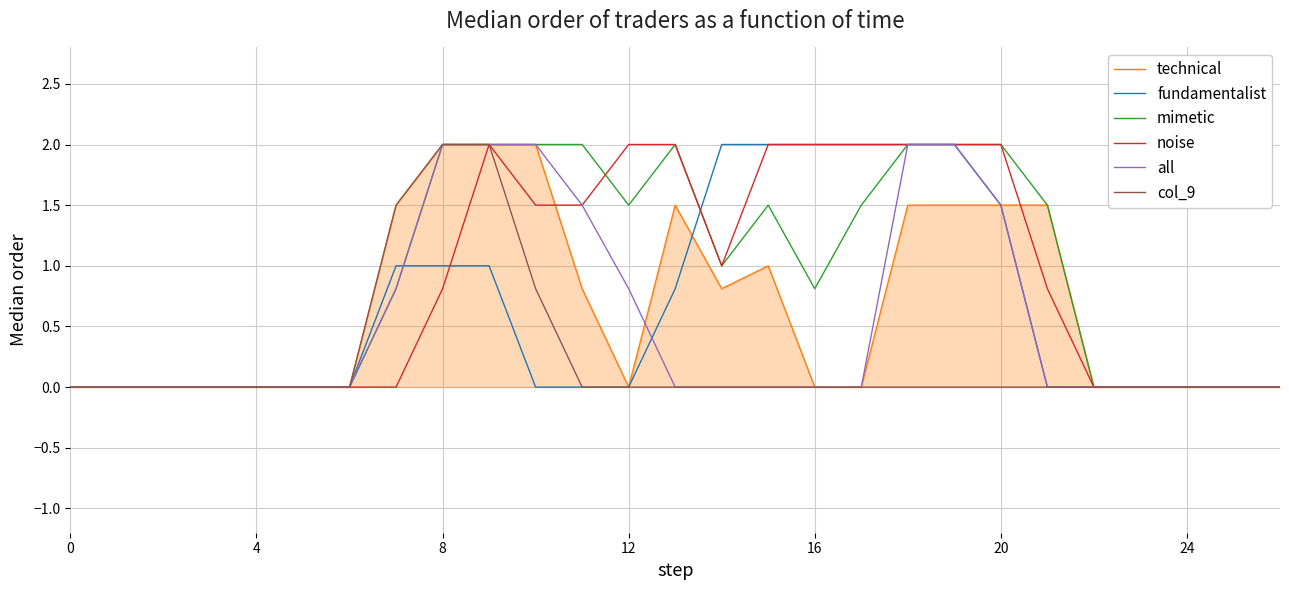

Which series has the largest total across all categories?

mimetic